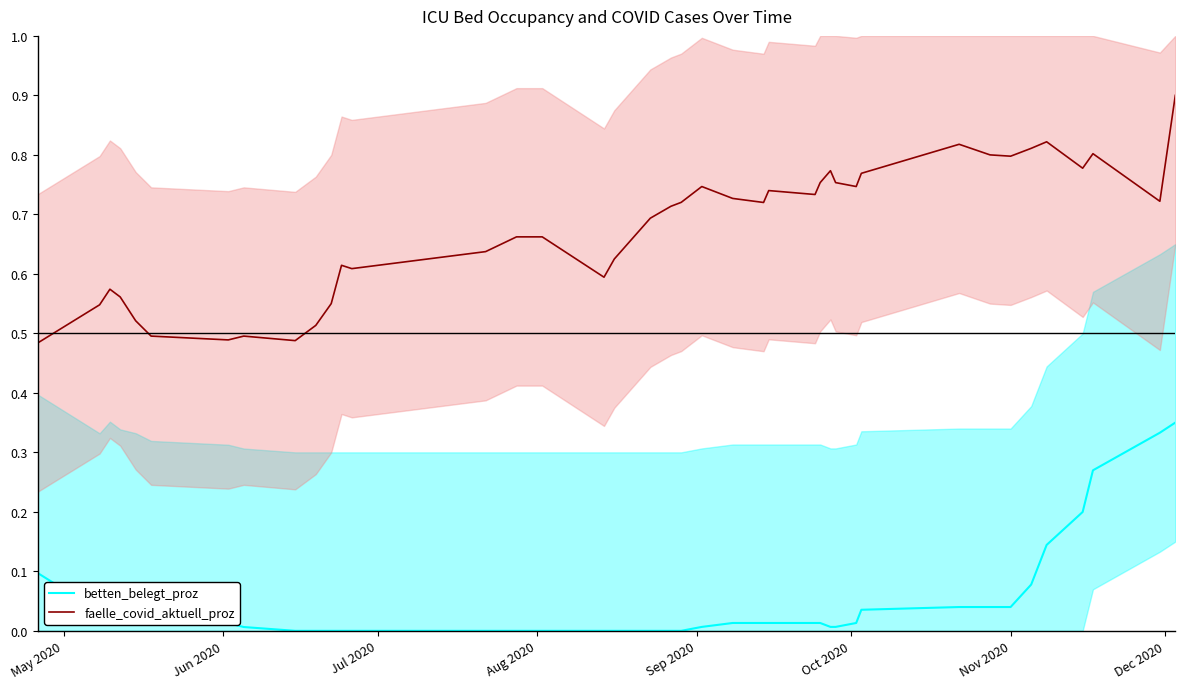

At how many categories does at least one series exceed 0?

40